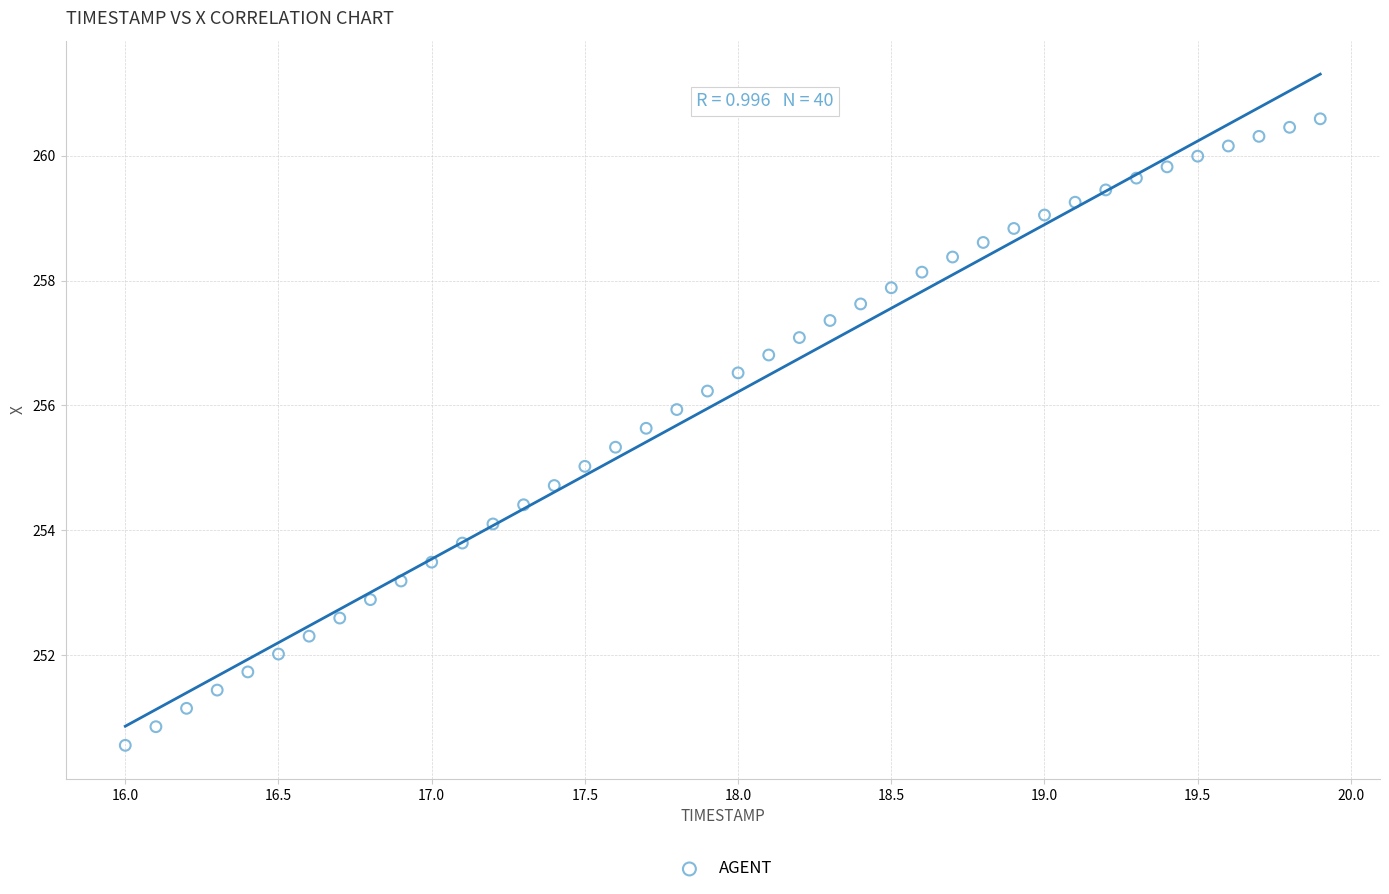

What is the range of Y values (max minus min)?

10.0